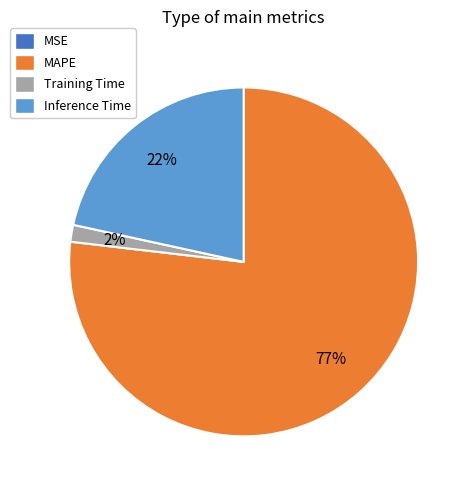

Which category has the biggest portion of the pie?

MAPE